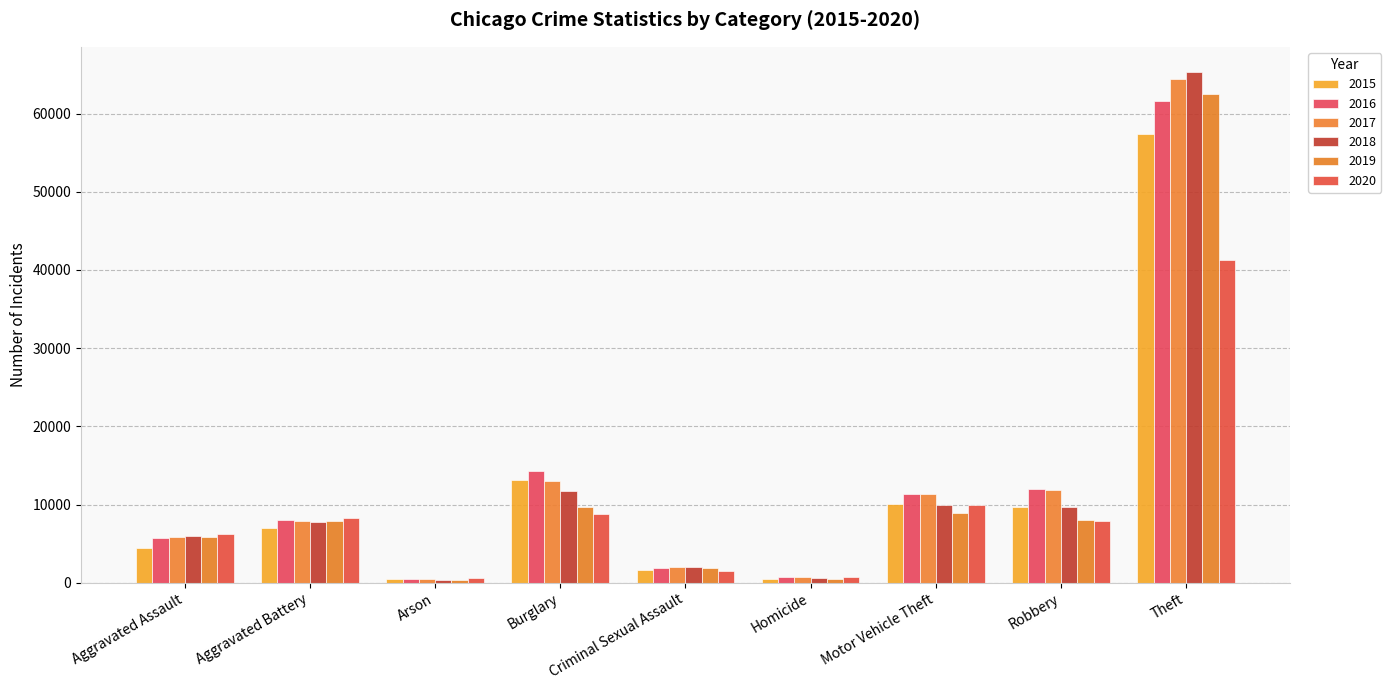

What are all the series names shown in the legend?

2015, 2016, 2017, 2018, 2019, 2020